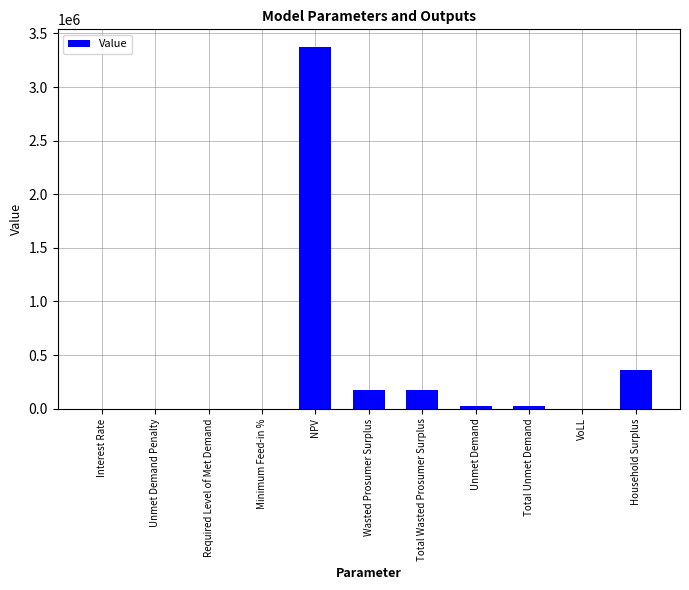

What is the maximum value shown in the chart?

3369656.0